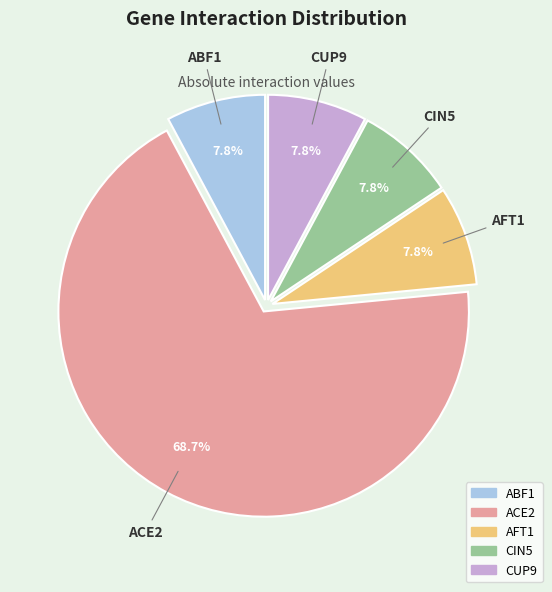

To the nearest percent, what is the difference between the largest and smallest slice percentages?

61%